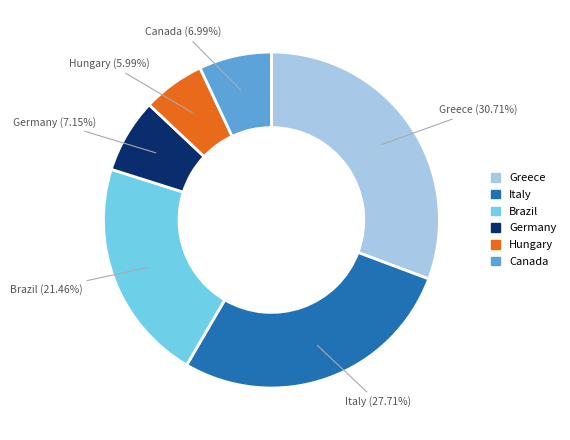

Approximately how many times larger is the value at Canada compared to Brazil?

0.3